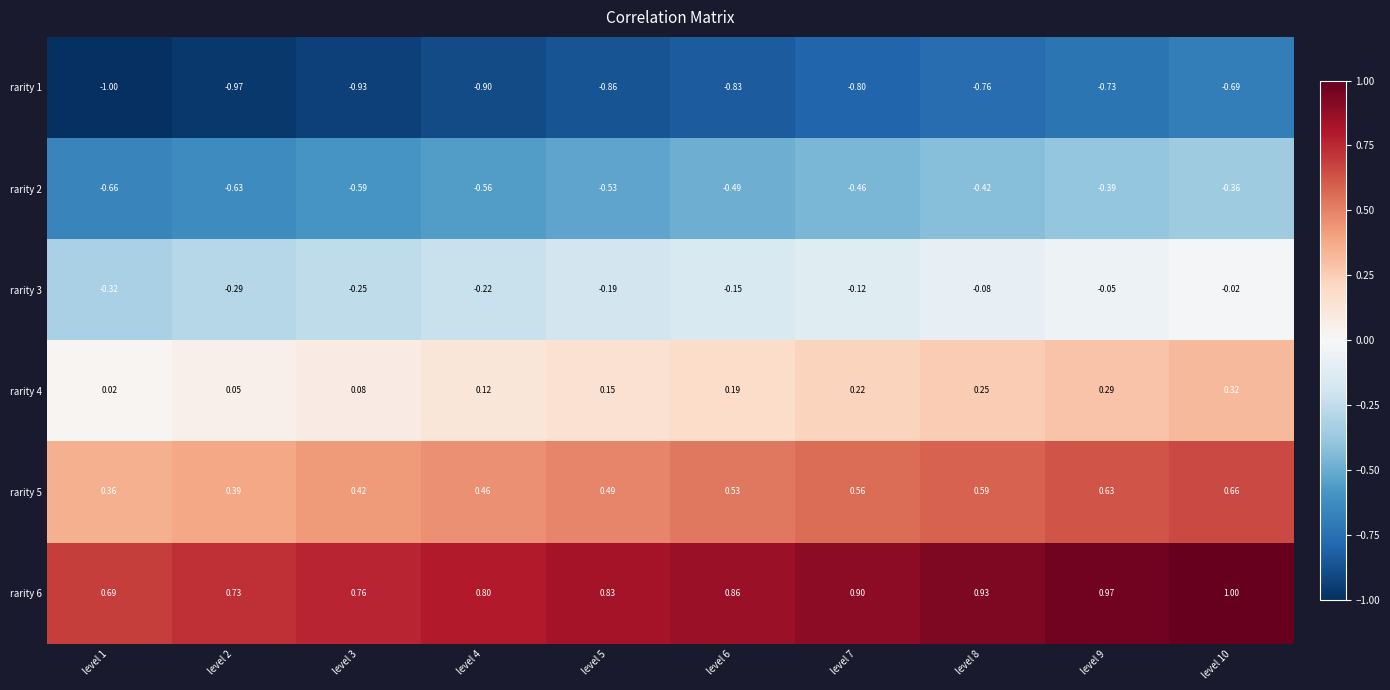

Is the value of rarity 5 at level 1 greater than the value of rarity 3 at level 5?

Yes